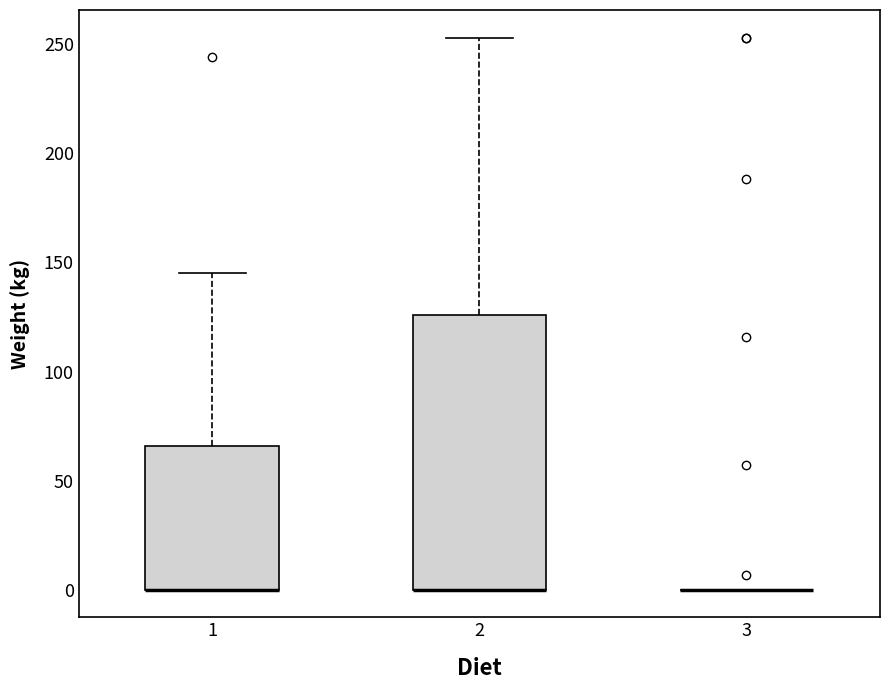

Reading left to right, read every box against the y-axis: the position of its median line, the range the box covers, and the ends of its whiskers. The values are not printed on the chart, so give them approximately, as read against the axis.

1: median 0 (drawn on the box's lower edge), box 0 to 65, whiskers 0 to 145
2: median 0 (drawn on the box's lower edge), box 0 to 125, whiskers 0 to 255
3: box collapsed to a line at 0, whiskers 0 to 0